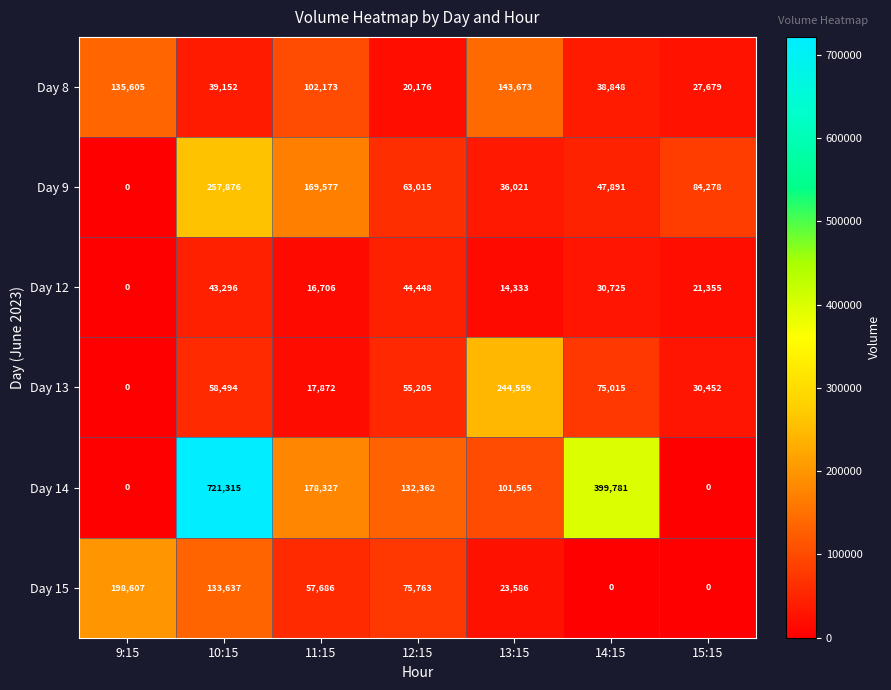

Rank the categories by Day 8 value from lowest to highest.

12:15, 15:15, 14:15, 10:15, 11:15, 9:15, 13:15